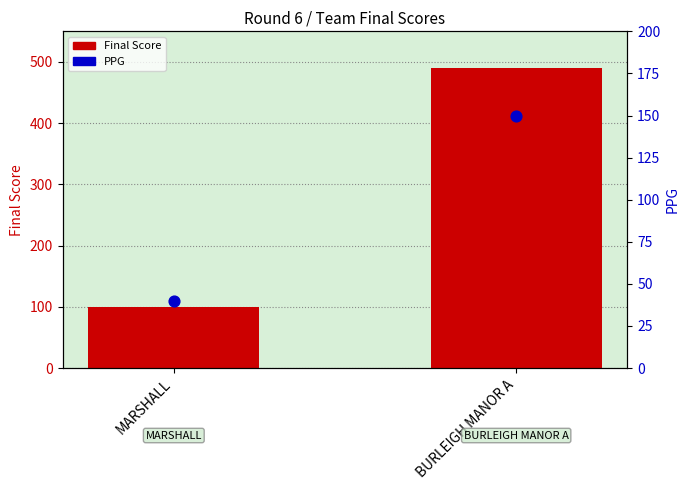

Is the value of Final Score at BURLEIGH MANOR A greater than the value of PPG at BURLEIGH MANOR A?

Yes